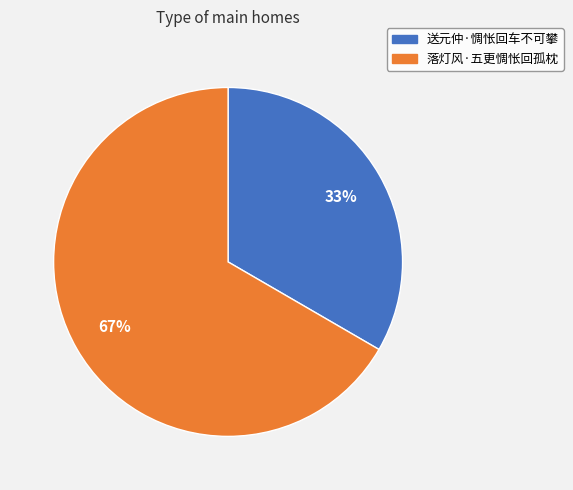

Which has a higher value, 送元仲·惆怅回车不可攀 or 落灯风·五更惆怅回孤枕?

落灯风·五更惆怅回孤枕